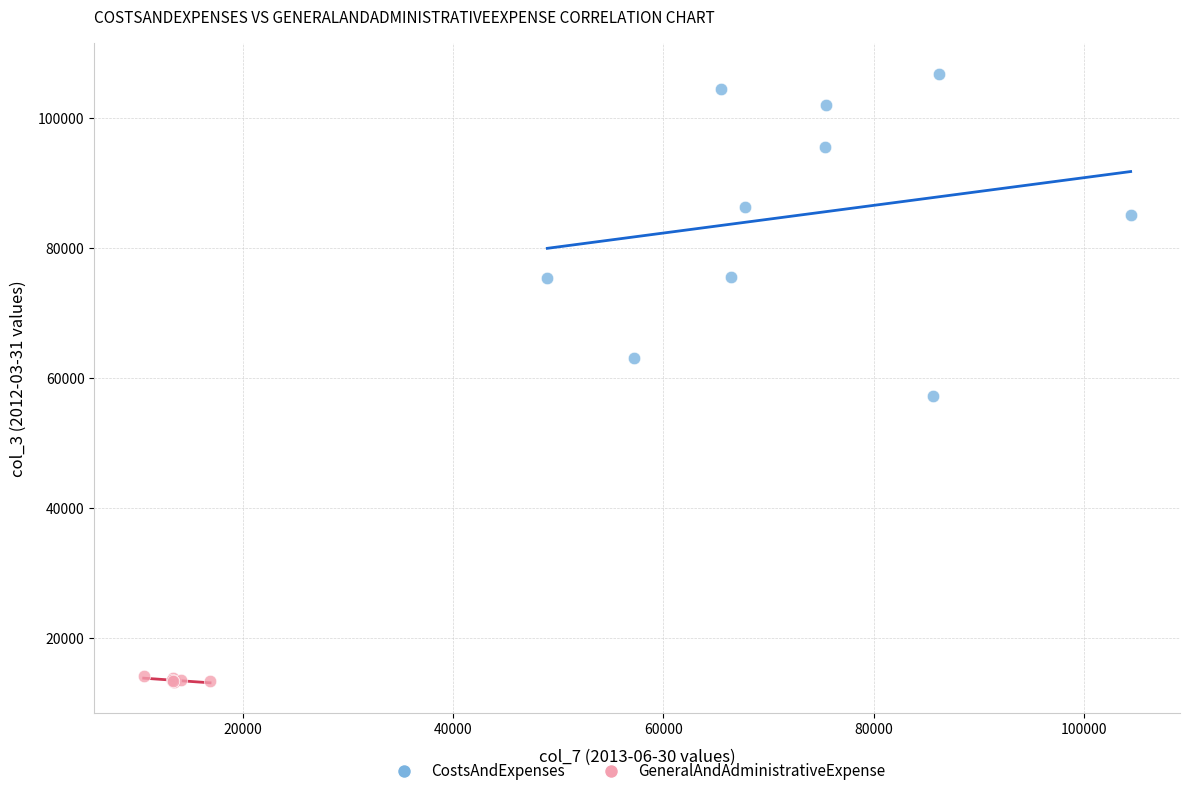

Which series reaches the maximum Y coordinate?

CostsAndExpenses